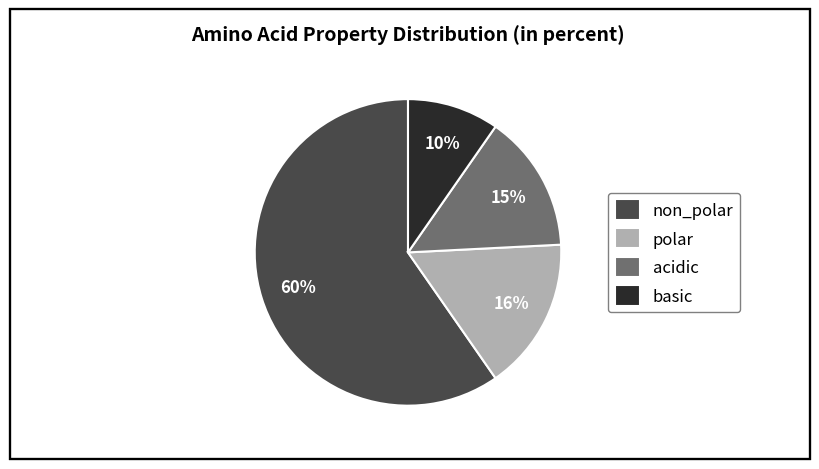

How many slices are in this pie chart?

4